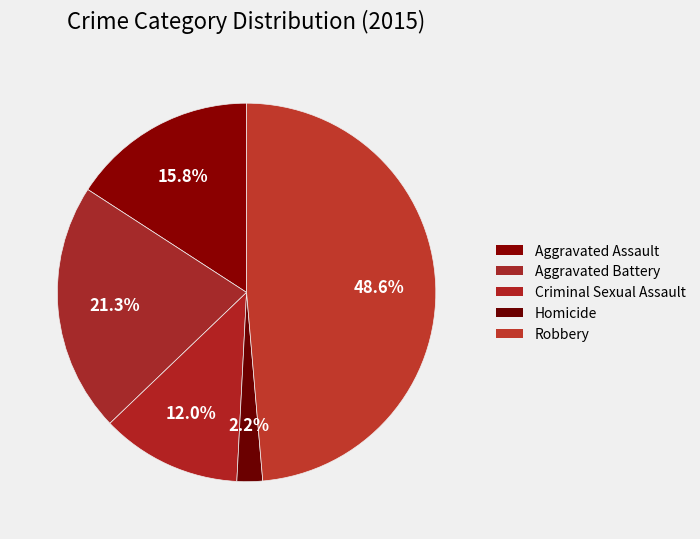

What is the largest slice in the pie chart?

Robbery